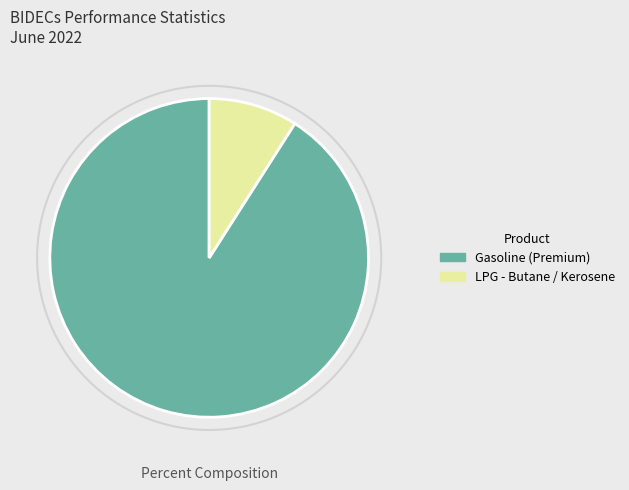

How many slices are in this pie chart?

2